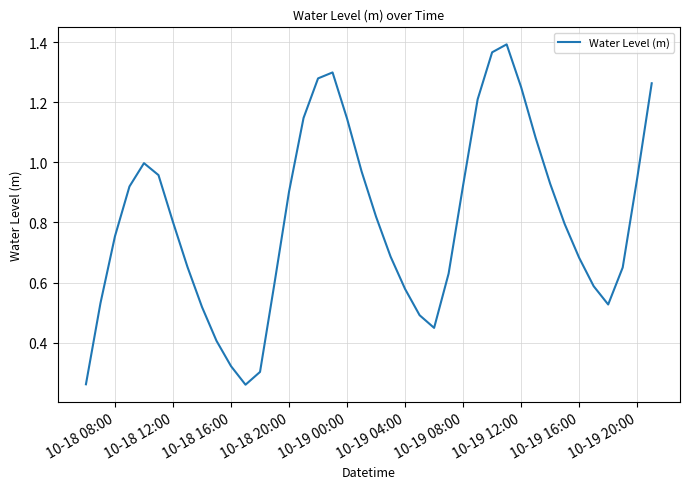

What is the smallest value displayed?

0.3